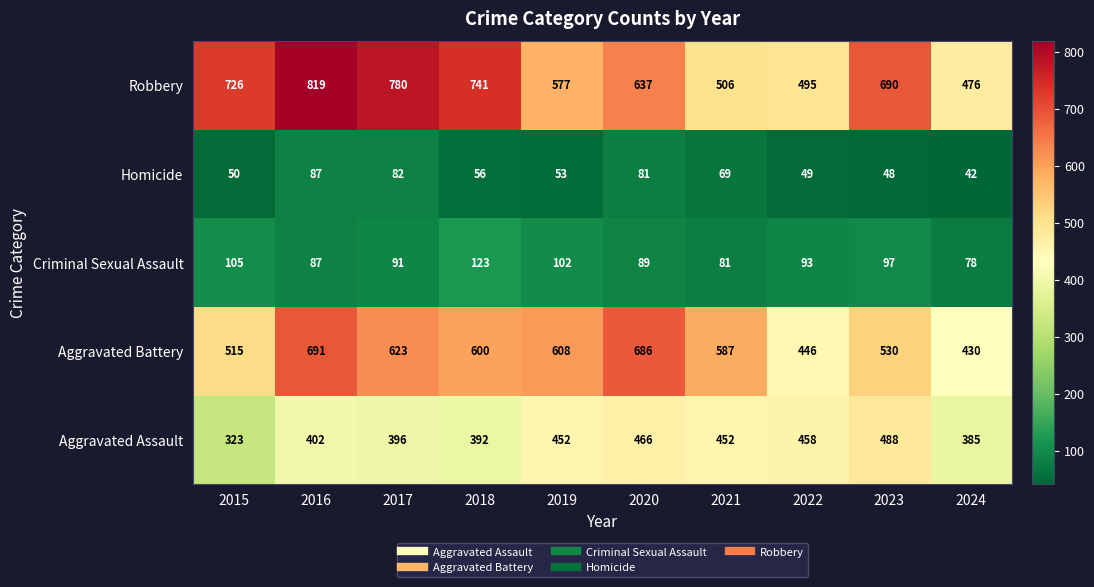

What is the sum of all Criminal Sexual Assault values?

946